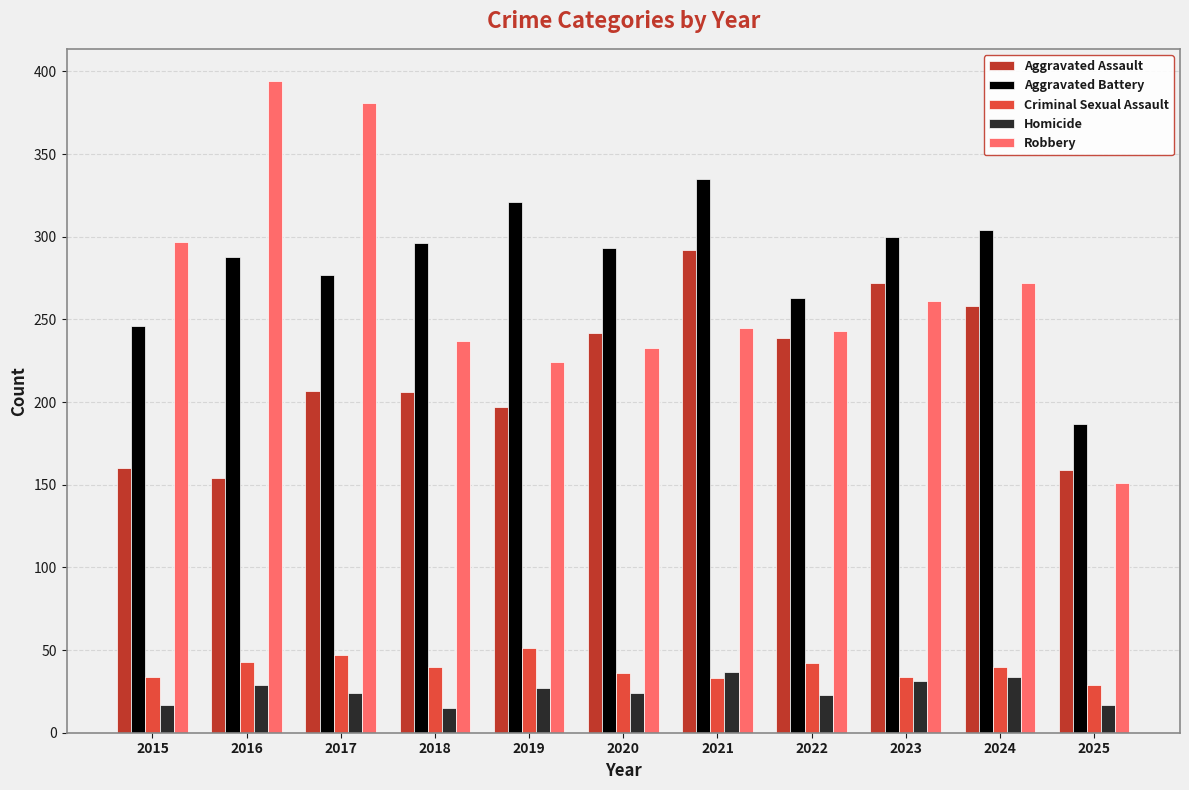

How many bars are there in each group?

5